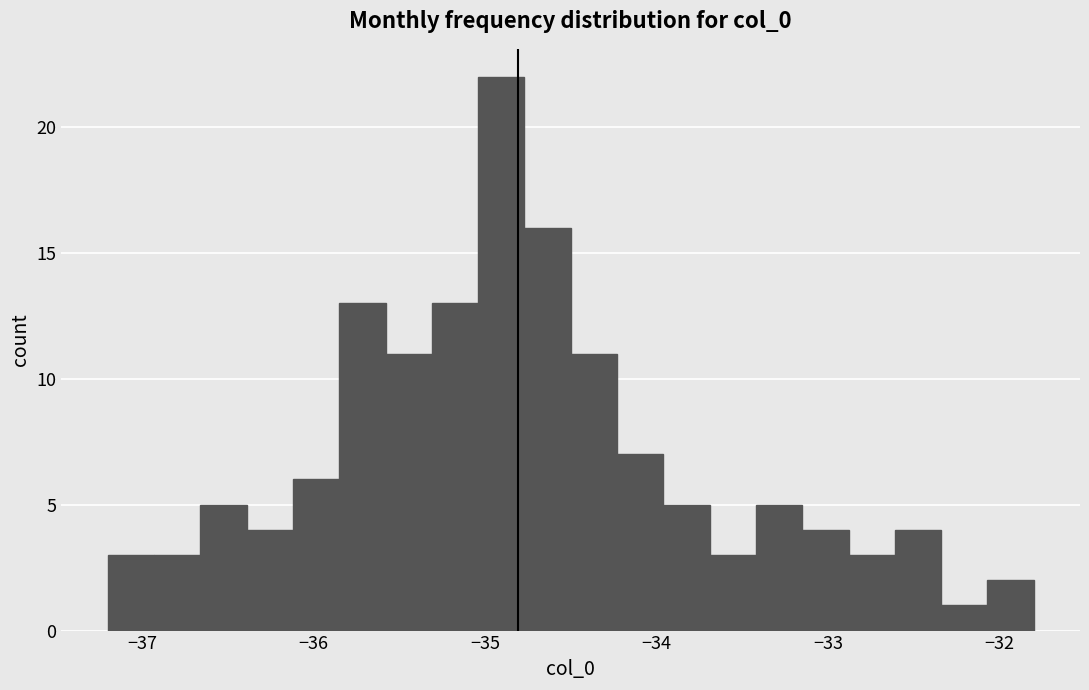

Read against the x-axis, roughly where is the centre of the tallest bar?

-34.9